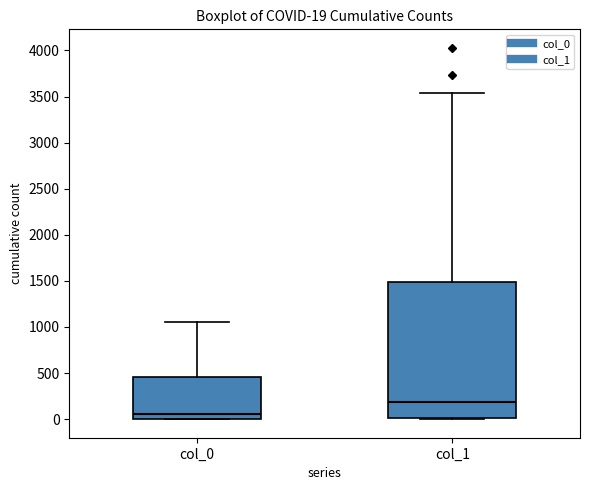

Comparing the boxes themselves (not the whiskers), which one is the tallest?

col_1